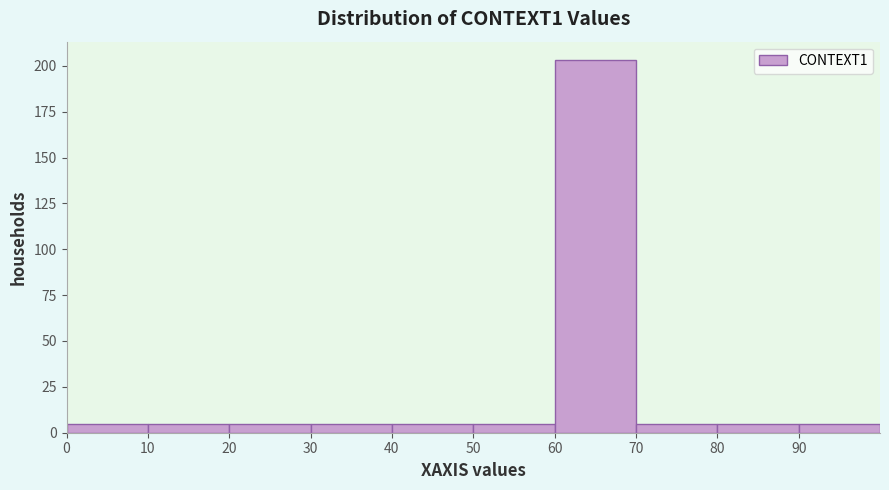

Reading left to right, transcribe this chart: for each bar, give the range it covers on the x-axis and its height. The values are not printed on the chart, so give them approximately, as read against the axis.

0 to 10: 5
10 to 20: 5
20 to 30: 5
30 to 40: 5
40 to 50: 5
50 to 60: 5
60 to 70: 205
70 to 80: 5
80 to 90: 5
90 to 100: 5